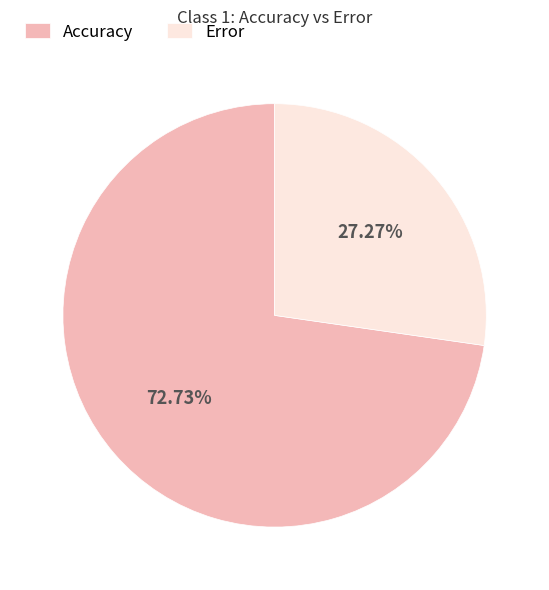

Which category has the smallest portion of the pie?

Error